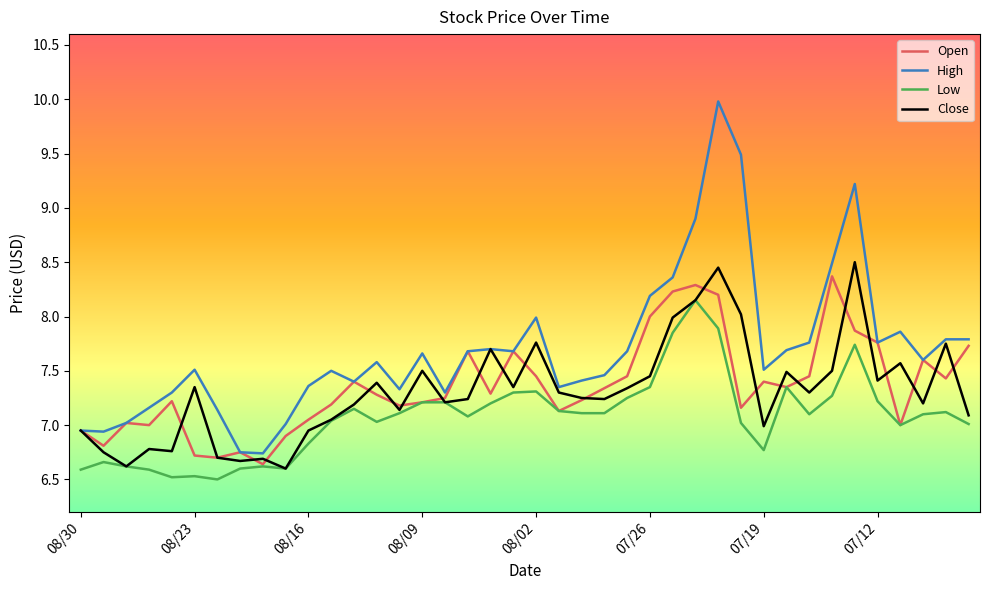

What is the difference between the maximum and second lowest values in the Open series?

1.7